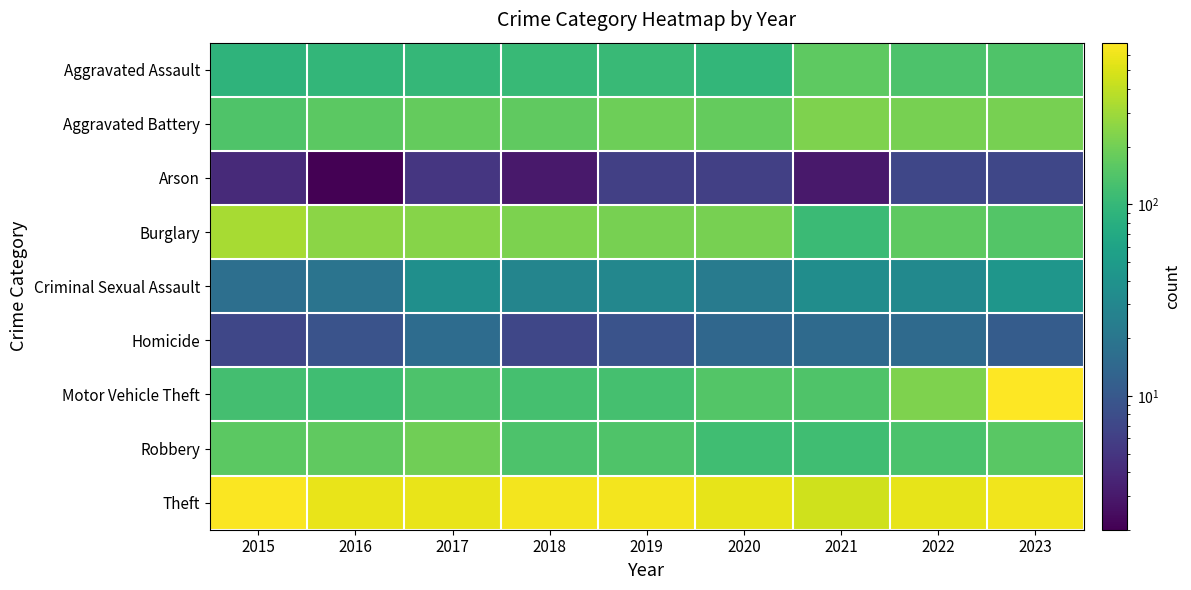

Which series has the largest range (max minus min)?

Motor Vehicle Theft